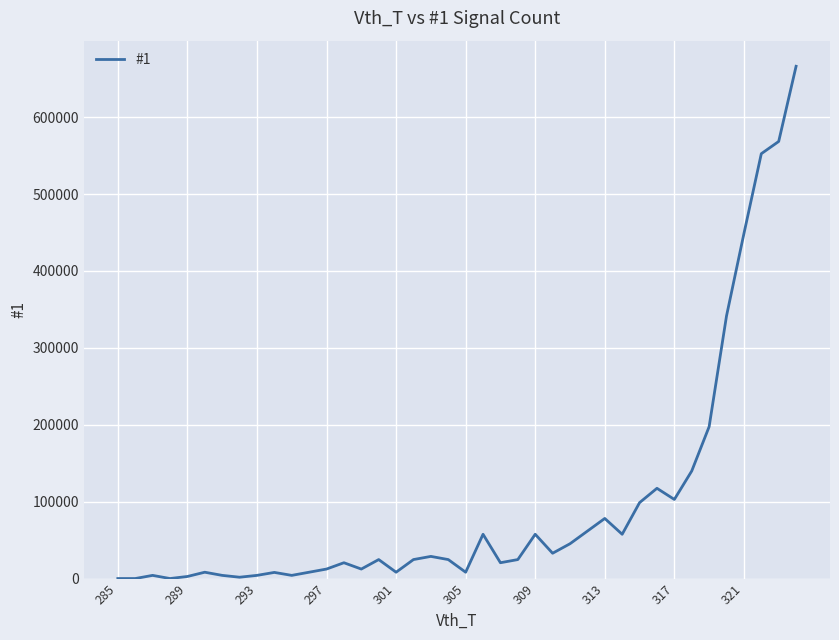

What is the difference between the maximum and minimum values?

666175